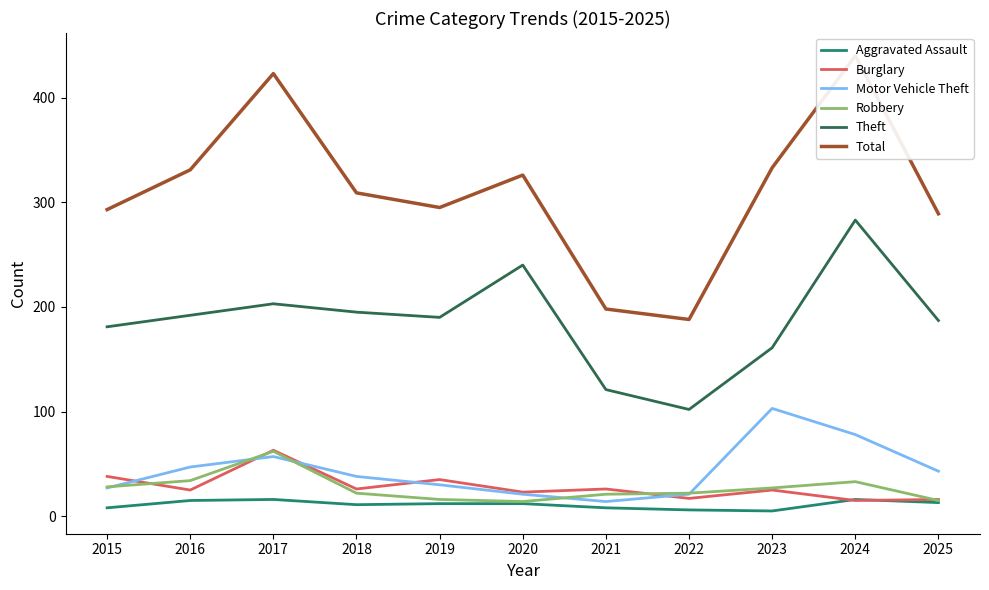

What is the maximum value for Aggravated Assault?

16